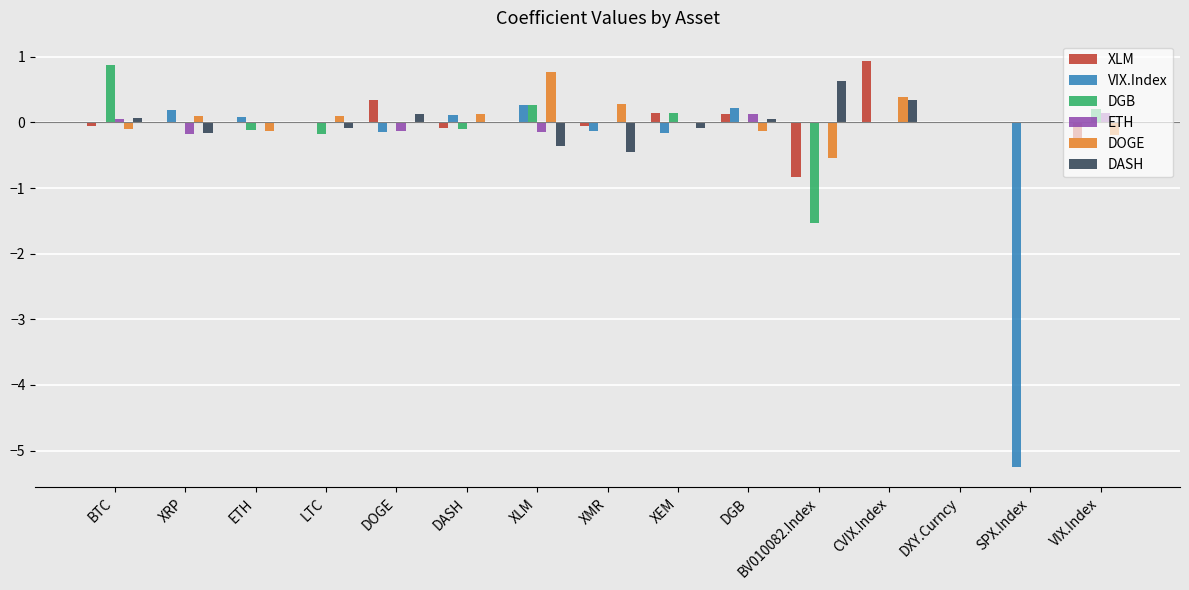

At which category is the sum across all series the highest?

CVIX.Index